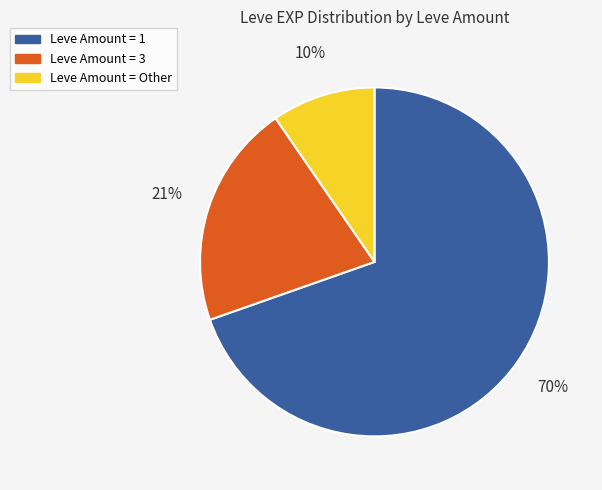

To the nearest percent, what is the average slice percentage?

33%